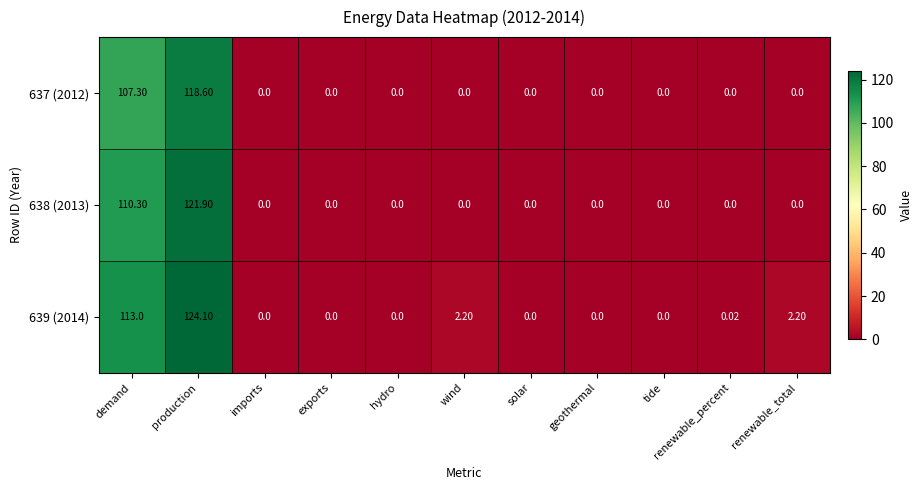

At which category is the sum across all series the highest?

production